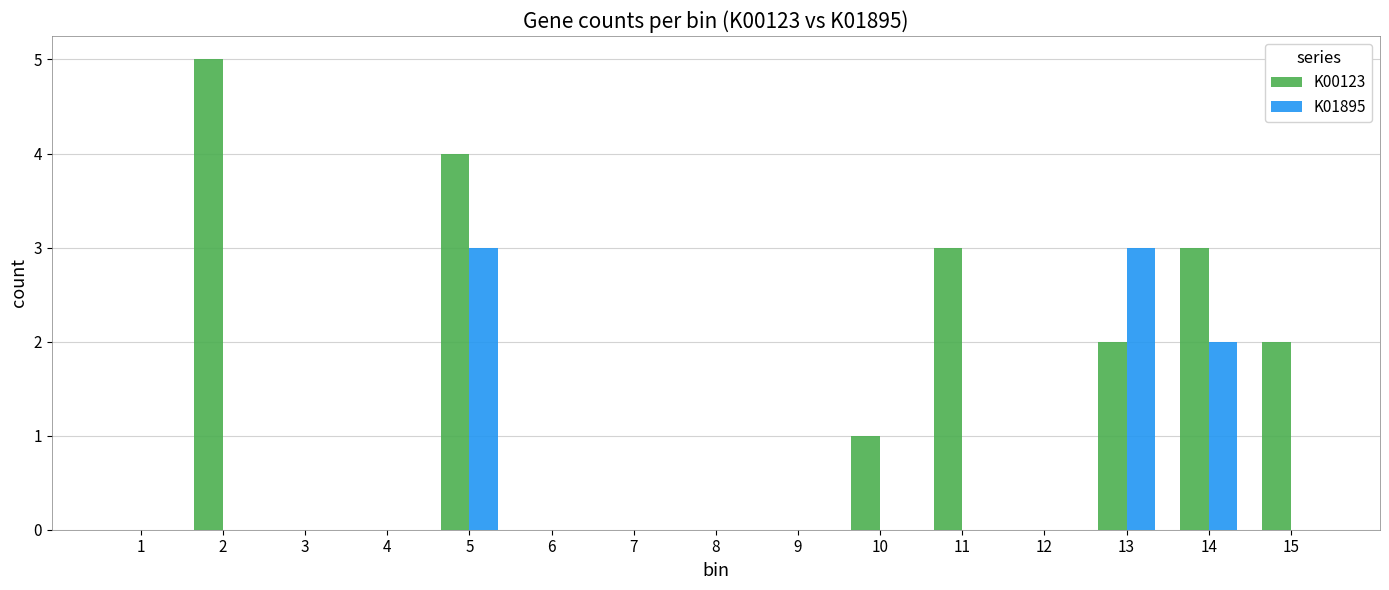

At which category is the sum across all series the highest?

5